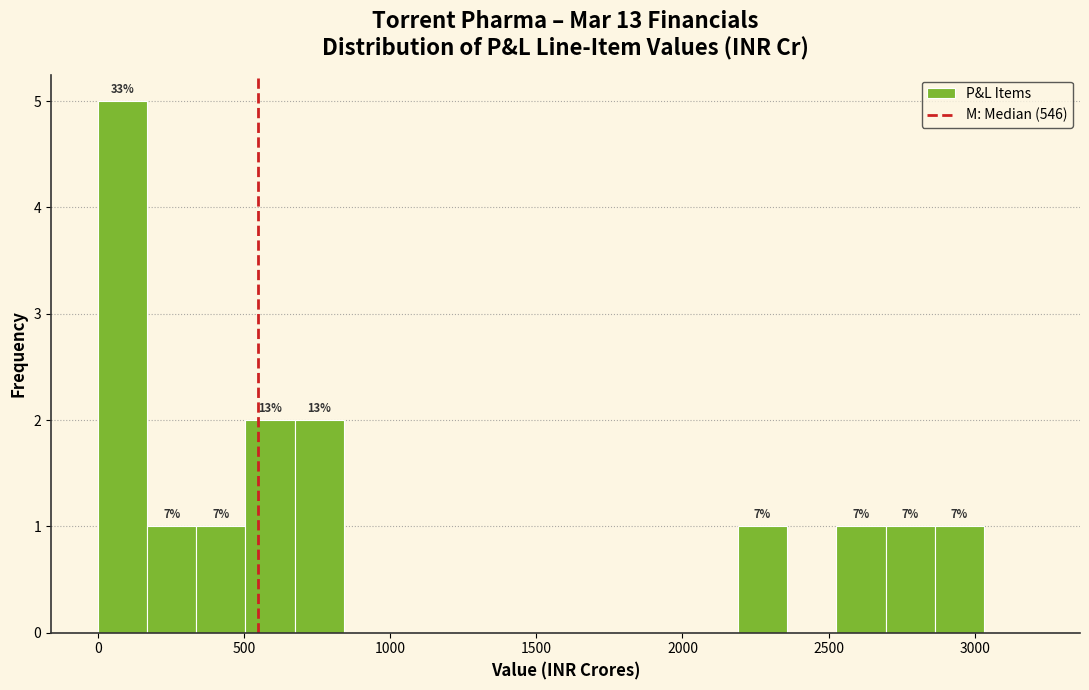

Read against the x-axis, roughly where is the centre of the tallest bar?

100